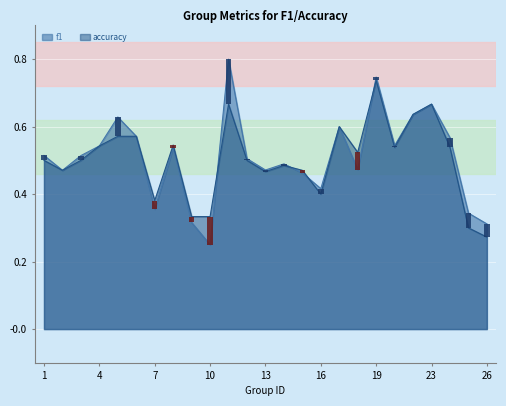

What is the minimum value shown in the chart?

0.2